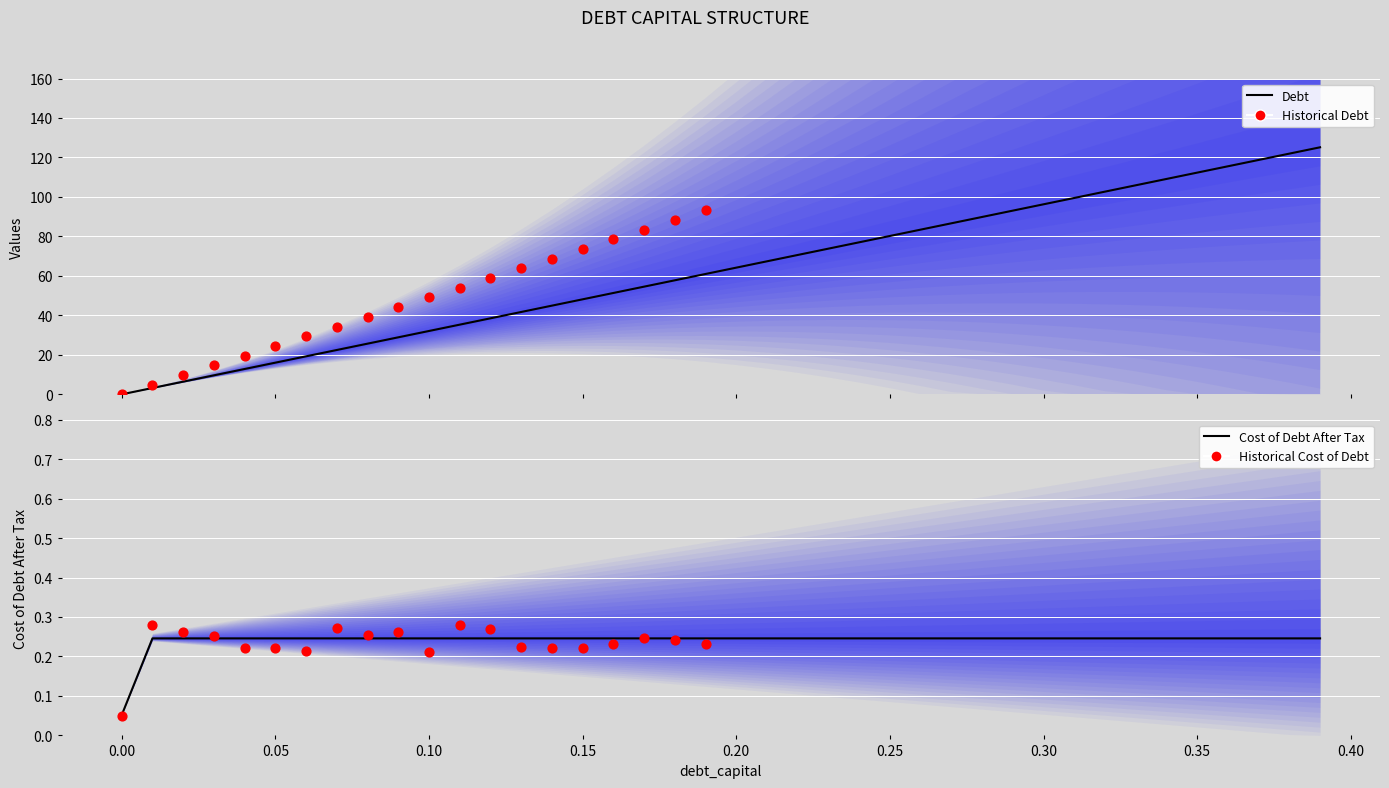

Is the value of debt_capital at 22 greater than the value of cost_debt_after_tax at 24?

Yes